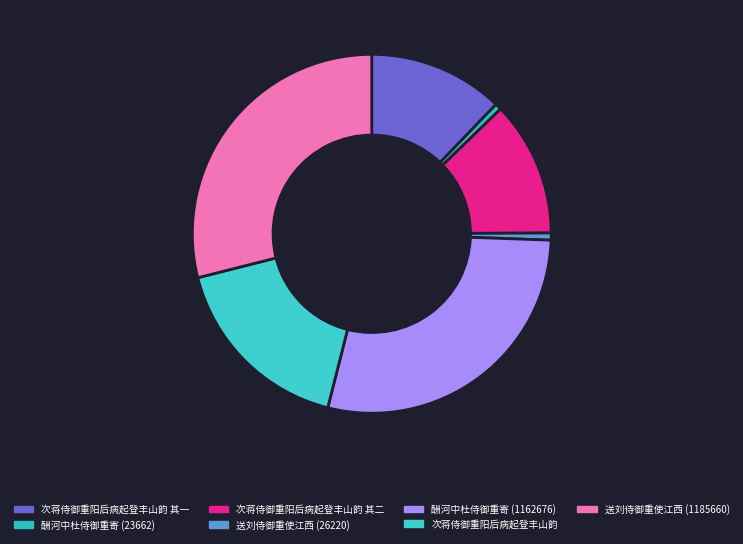

The 次蒋侍御重阳后病起登丰山韵 其一 slice represents 12% of the pie. True or false?

True